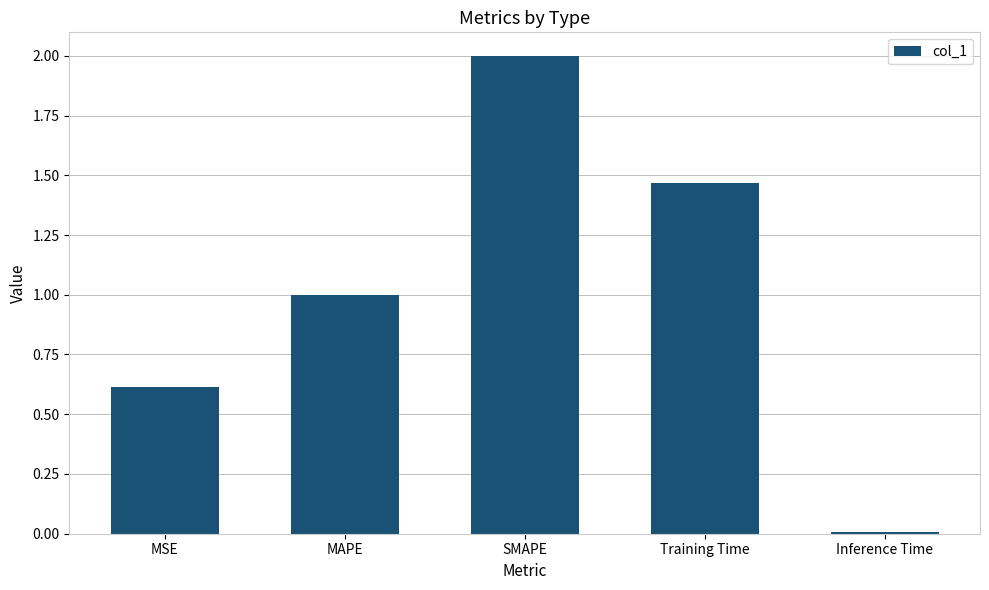

What is the approximate value at MSE?

0.6